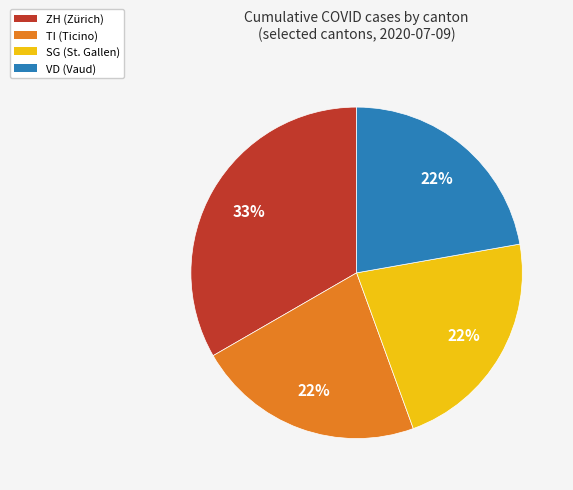

To the nearest percent, what is the average slice percentage?

25%